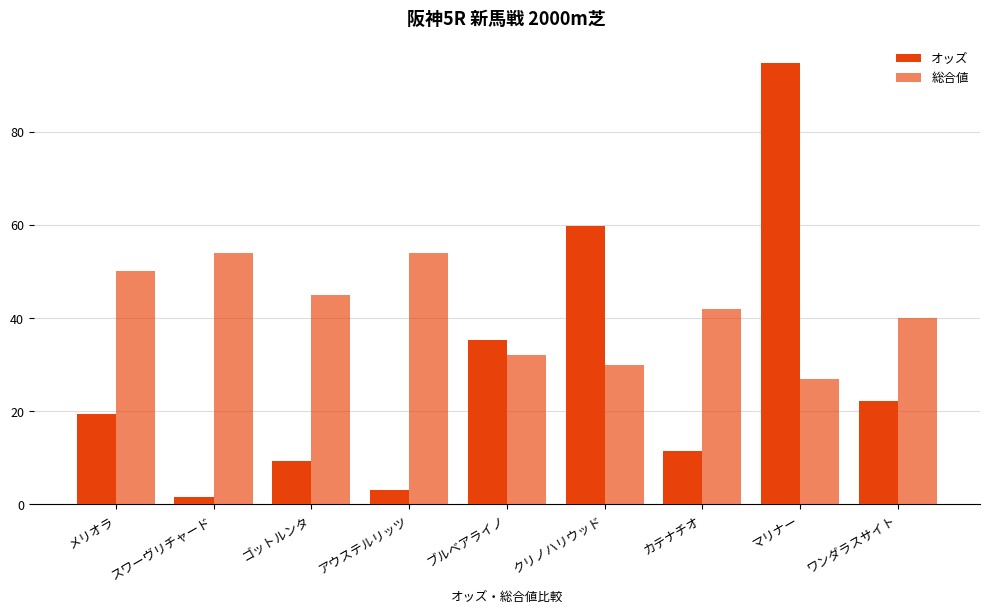

Rank the categories by 総合値 value from highest to lowest.

スワーヴリチャード, アウステルリッツ, メリオラ, ゴットルンタ, カテナチオ, ワンダラスサイト, ブルベアライノ, クリノハリウッド, マリナー